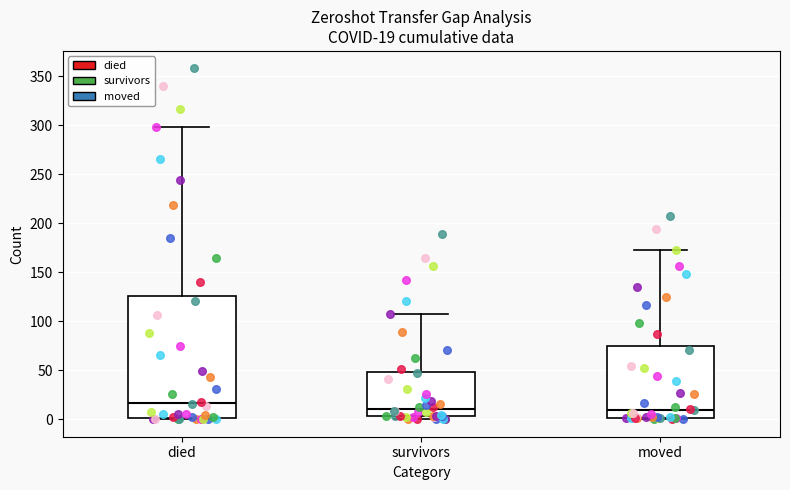

Which box has the highest median line?

died